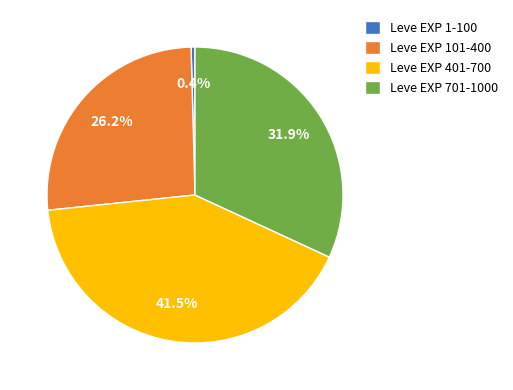

Is there a majority slice in this chart?

No